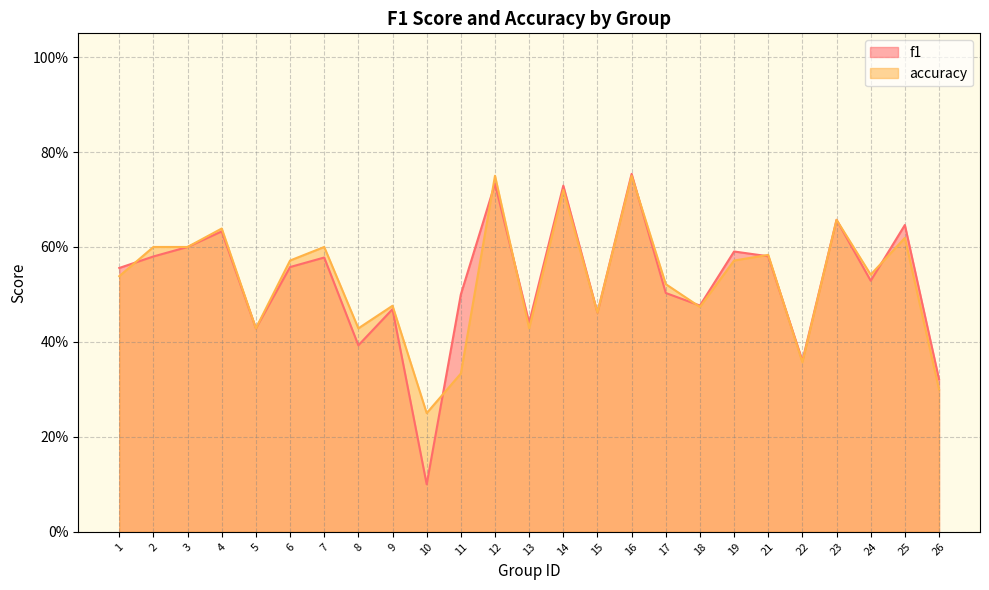

At how many categories does at least one series exceed 0?

25